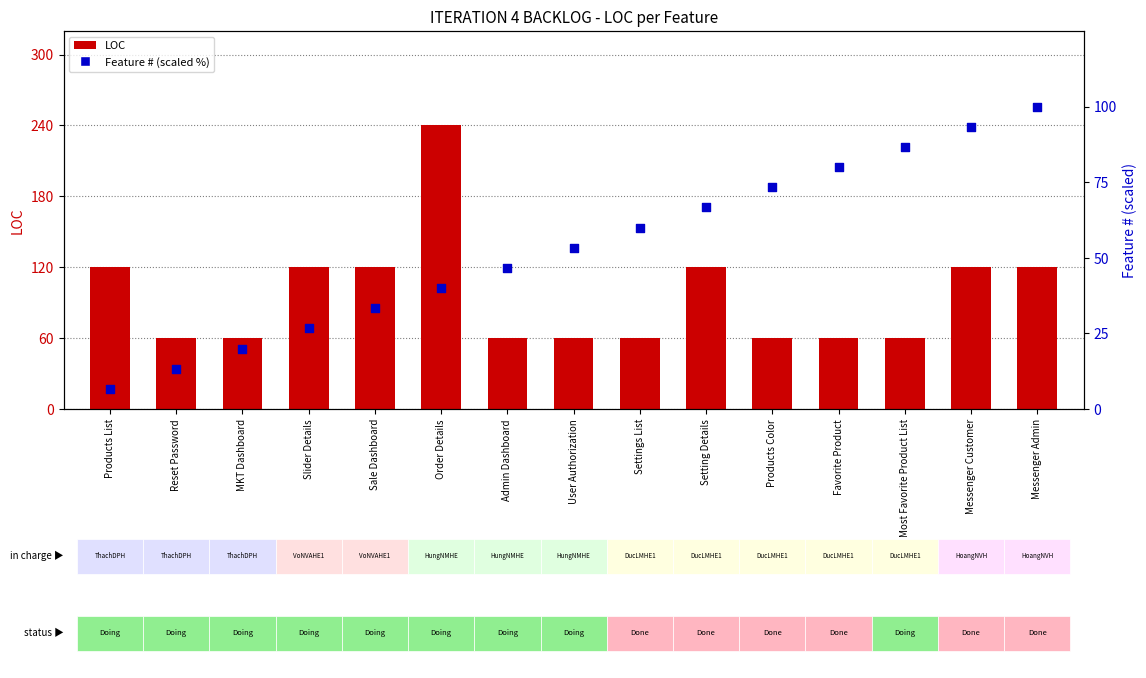

Which series reaches the minimum Y coordinate?

Feature # (scaled %)